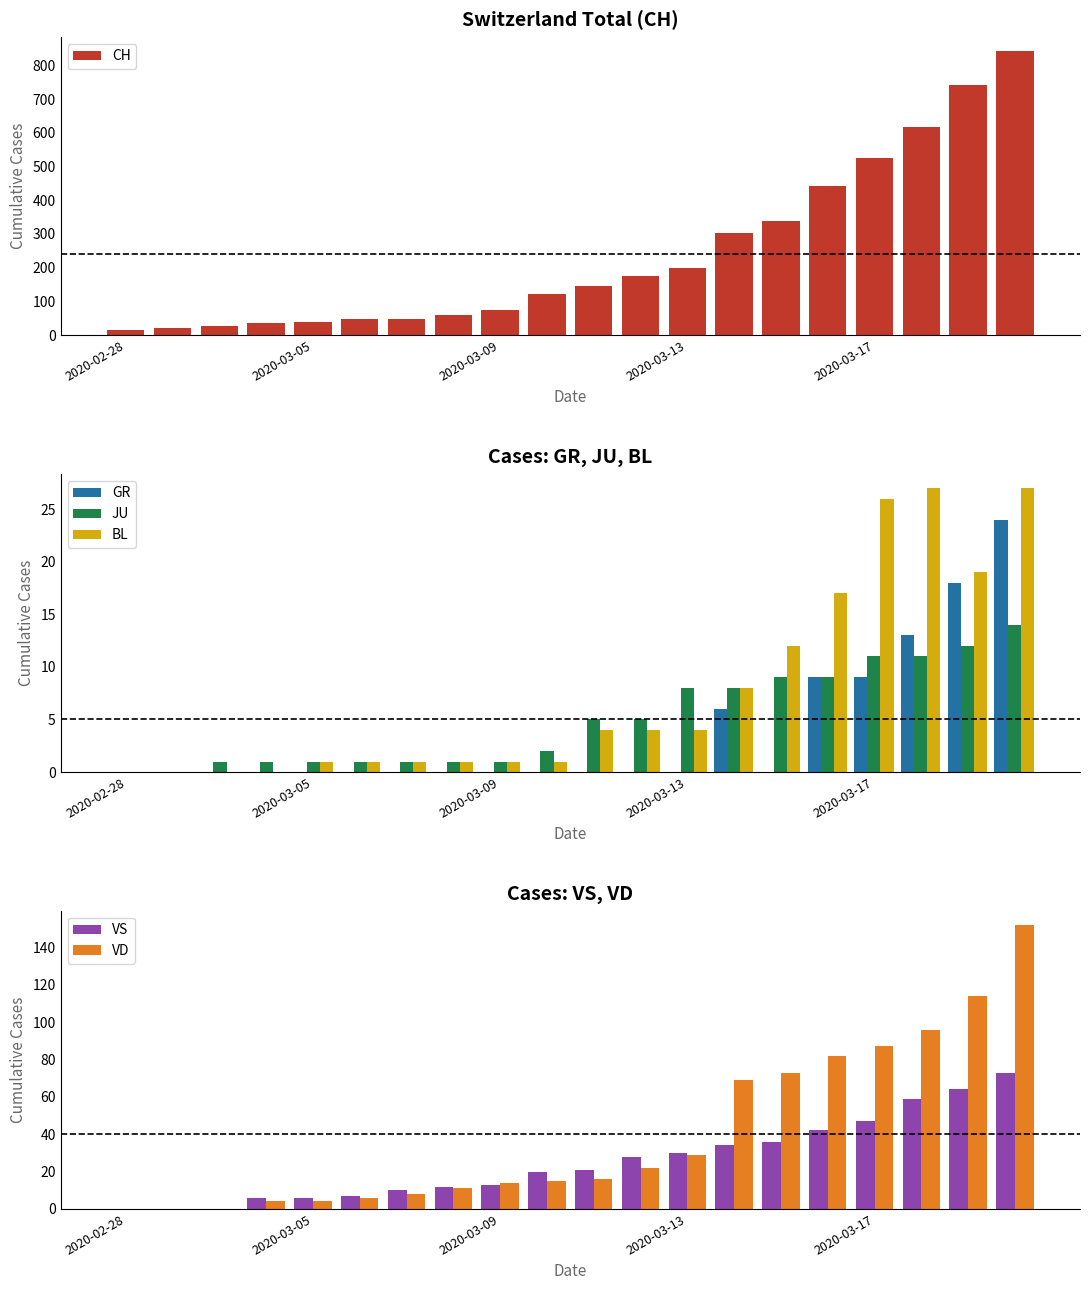

What is the sum of all GR values?

79